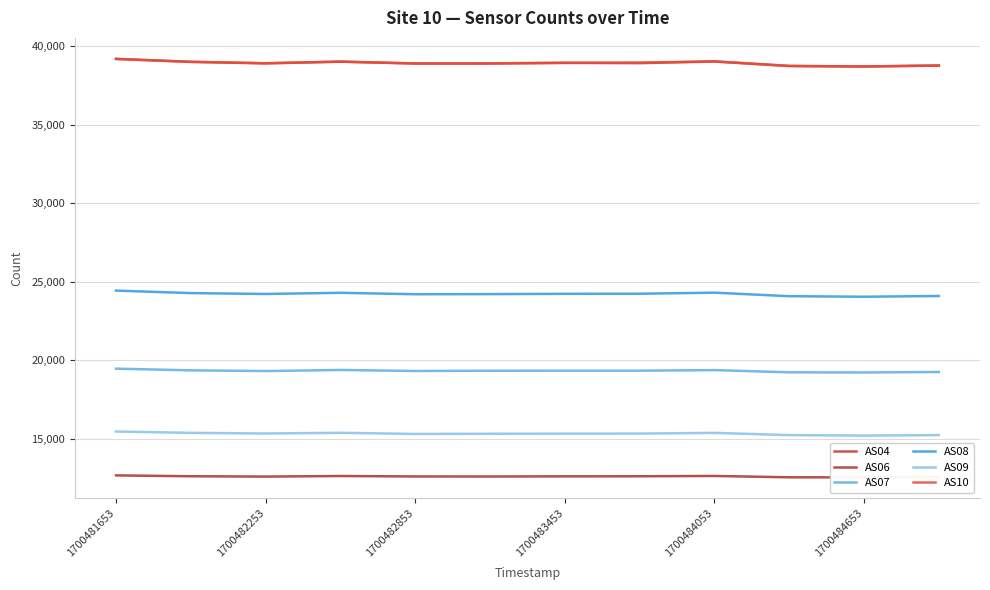

The AS10 series shows 16467 at 1700481653. True or false?

False